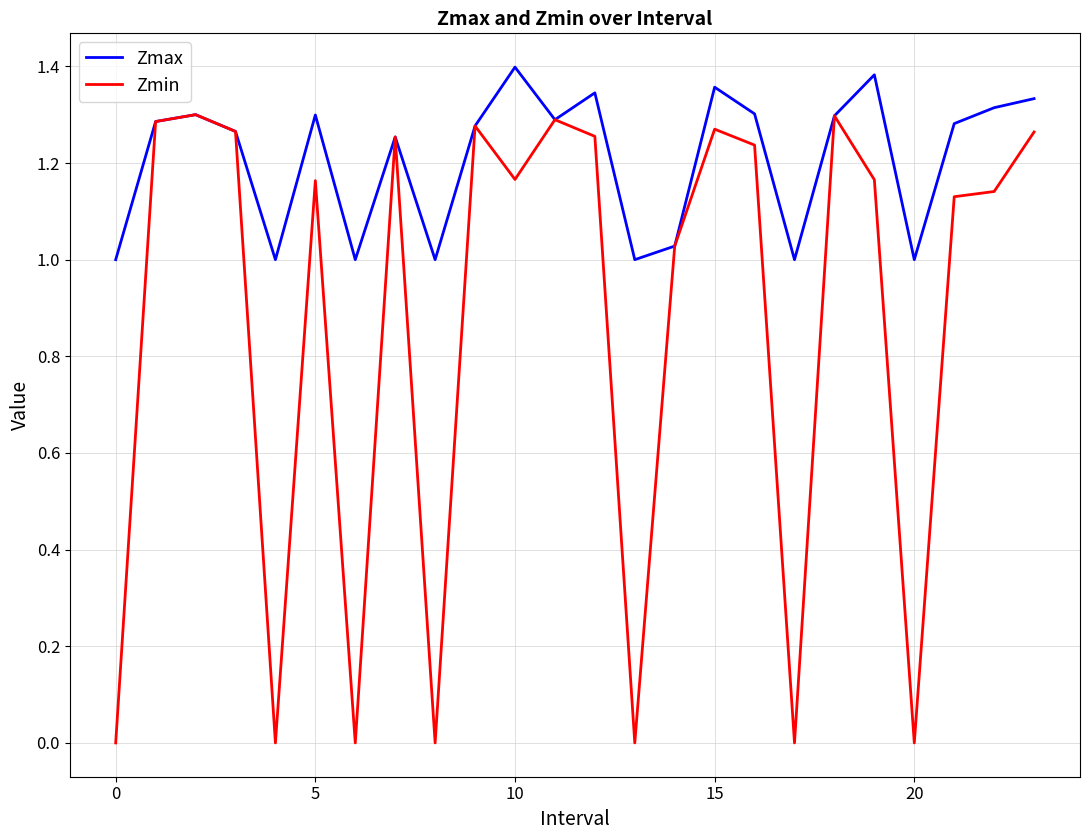

Rank the series by their average value, from lowest to highest.

Zmin, Zmax